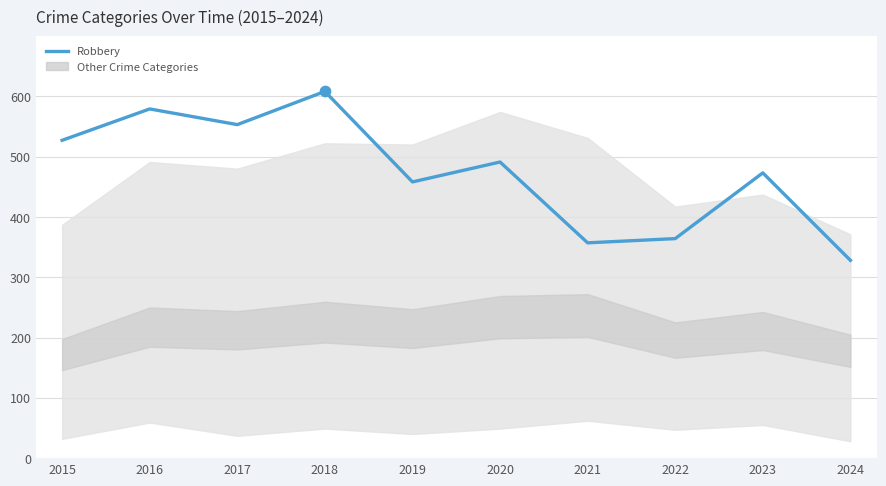

Between 2015 and 2023, which is larger?

2015